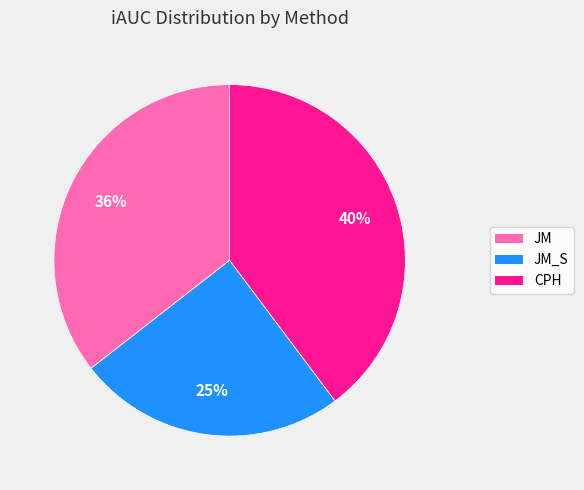

Is there any slice that represents more than half of the pie?

No